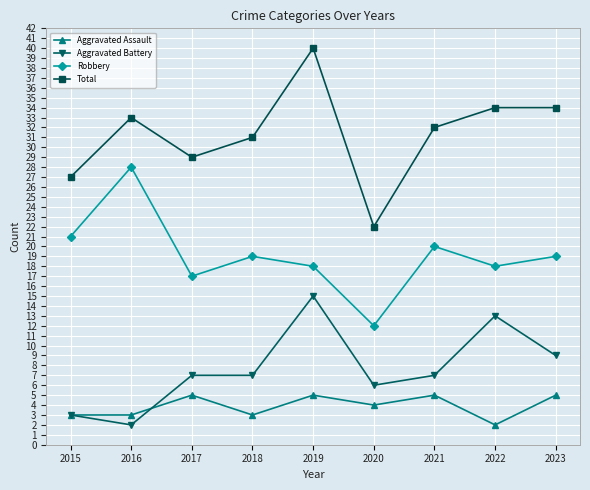

At which label does Total reach its minimum?

2020